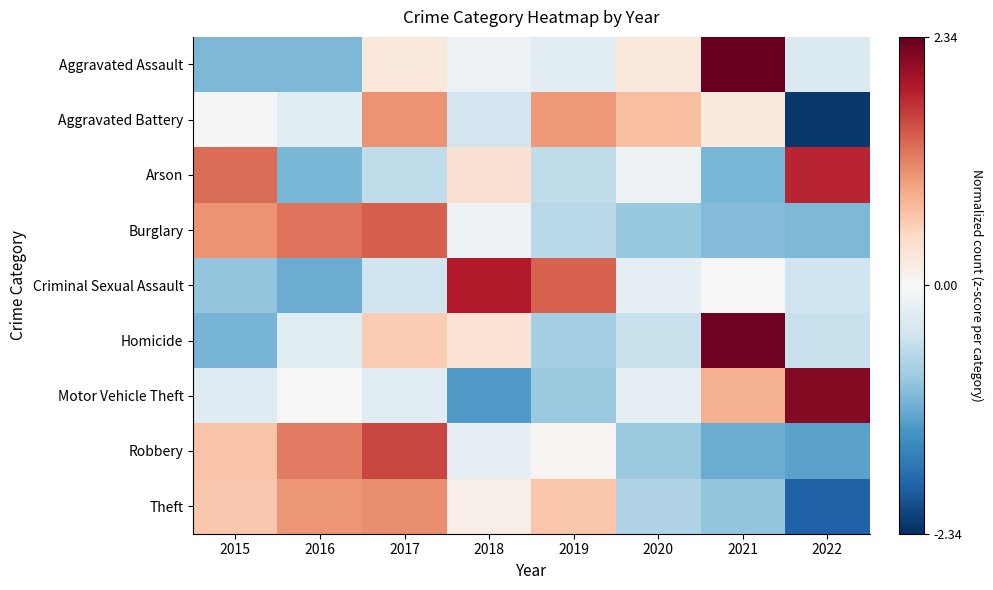

Which series changed the most between 2018 and 2022?

Motor Vehicle Theft